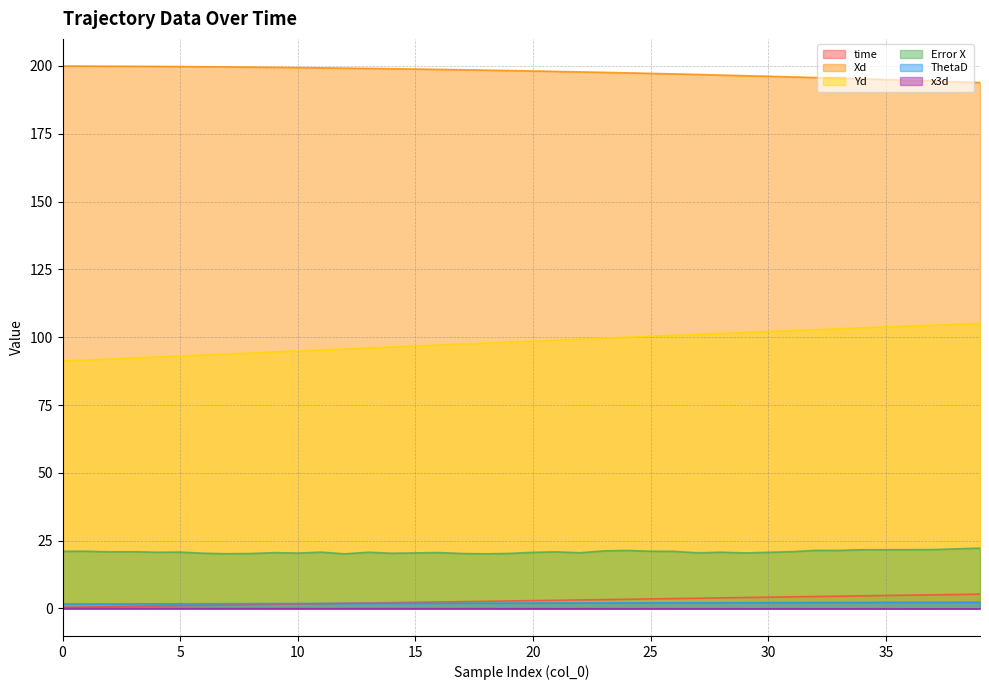

Reading left to right, what are all the values shown in this chart?

time: 0=0.4	1=0.5	2=0.7	3=0.8	4=0.9	5=1.0	6=1.2	7=1.3	8=1.4	9=1.5	10=1.6	11=1.8	12=1.9	13=2.0	14=2.1	15=2.3	16=2.4	17=2.5	18=2.6	19=2.8	20=2.9	21=3.0	22=3.1	23=3.3	24=3.4	25=3.5	26=3.6	27=3.8	28=3.9	29=4.0	30=4.2	31=4.3	32=4.4	33=4.5	34=4.6	35=4.8	36=4.9	37=5.0	38=5.1	39=5.3
Xd: 0=200.0	1=199.9	2=199.9	3=199.9	4=199.8	5=199.8	6=199.7	7=199.6	8=199.6	9=199.5	10=199.4	11=199.3	12=199.2	13=199.1	14=199.0	15=198.8	16=198.7	17=198.6	18=198.4	19=198.3	20=198.1	21=198.0	22=197.8	23=197.6	24=197.4	25=197.2	26=197.0	27=196.8	28=196.6	29=196.4	30=196.2	31=195.9	32=195.7	33=195.5	34=195.2	35=195.0	36=194.7	37=194.4	38=194.2	39=193.9
Yd: 0=91.2	1=91.6	2=92.0	3=92.3	4=92.7	5=93.1	6=93.4	7=93.8	8=94.2	9=94.5	10=94.9	11=95.3	12=95.7	13=96.0	14=96.4	15=96.8	16=97.1	17=97.5	18=97.8	19=98.2	20=98.6	21=98.9	22=99.3	23=99.6	24=100.0	25=100.3	26=100.7	27=101.0	28=101.4	29=101.8	30=102.1	31=102.4	32=102.8	33=103.1	34=103.5	35=103.8	36=104.1	37=104.4	38=104.8	39=105.1
Error X: 0=21.1	1=21.1	2=20.9	3=20.9	4=20.7	5=20.8	6=20.3	7=20.2	8=20.2	9=20.6	10=20.4	11=20.8	12=20.1	13=20.7	14=20.4	15=20.5	16=20.6	17=20.3	18=20.1	19=20.3	20=20.7	21=20.9	22=20.5	23=21.2	24=21.4	25=21.1	26=21.0	27=20.5	28=20.7	29=20.5	30=20.7	31=20.9	32=21.4	33=21.4	34=21.6	35=21.7	36=21.7	37=21.7	38=22.0	39=22.2
ThetaD: 0=1.6	1=1.7	2=1.7	3=1.7	4=1.7	5=1.7	6=1.7	7=1.8	8=1.8	9=1.8	10=1.8	11=1.8	12=1.9	13=1.9	14=1.9	15=1.9	16=1.9	17=1.9	18=2.0	19=2.0	20=2.0	21=2.0	22=2.0	23=2.0	24=2.1	25=2.1	26=2.1	27=2.1	28=2.1	29=2.1	30=2.2	31=2.2	32=2.2	33=2.2	34=2.2	35=2.2	36=2.2	37=2.3	38=2.3	39=2.3
x3d: 0=-0.0	1=-0.0	2=-0.0	3=-0.0	4=-0.0	5=-0.0	6=-0.0	7=-0.0	8=-0.1	9=-0.1	10=-0.1	11=-0.1	12=-0.1	13=-0.1	14=-0.1	15=-0.1	16=-0.1	17=-0.1	18=-0.1	19=-0.1	20=-0.1	21=-0.1	22=-0.1	23=-0.1	24=-0.1	25=-0.1	26=-0.1	27=-0.1	28=-0.1	29=-0.1	30=-0.1	31=-0.1	32=-0.1	33=-0.1	34=-0.1	35=-0.1	36=-0.1	37=-0.1	38=-0.1	39=-0.1